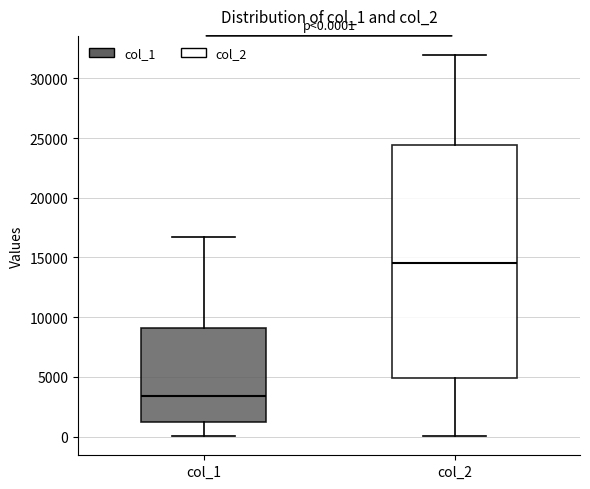

Which box's median line is the lowest?

col_1